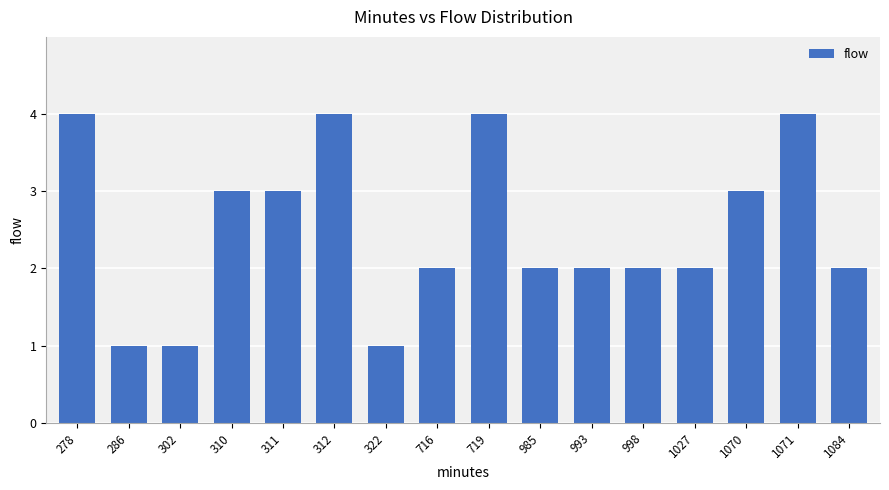

Where does the data first go above 2?

278